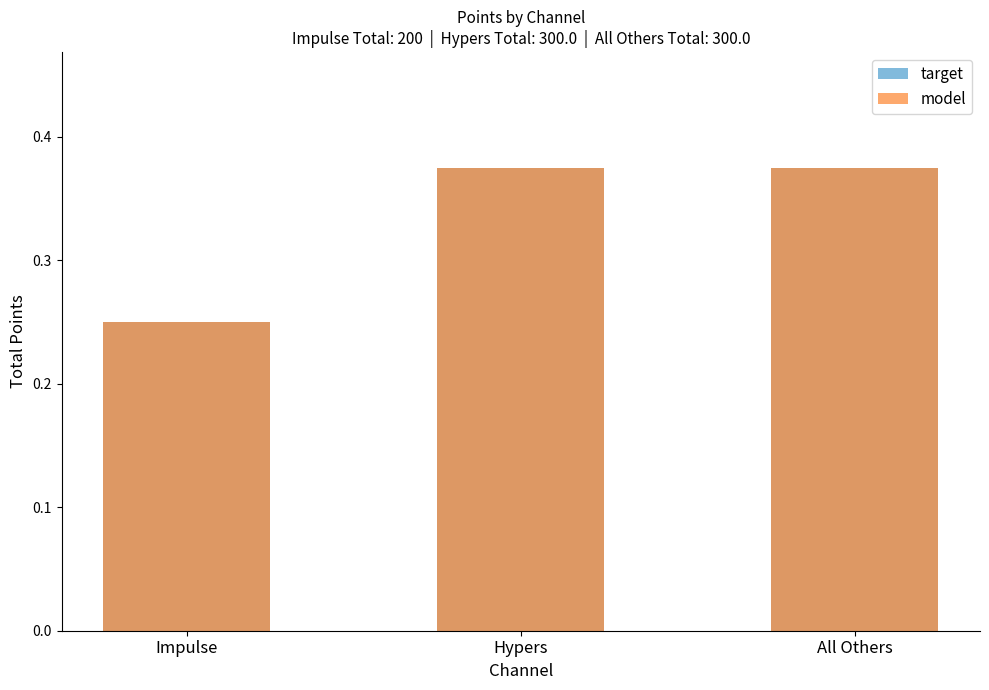

At how many categories does at least one series exceed 0?

3